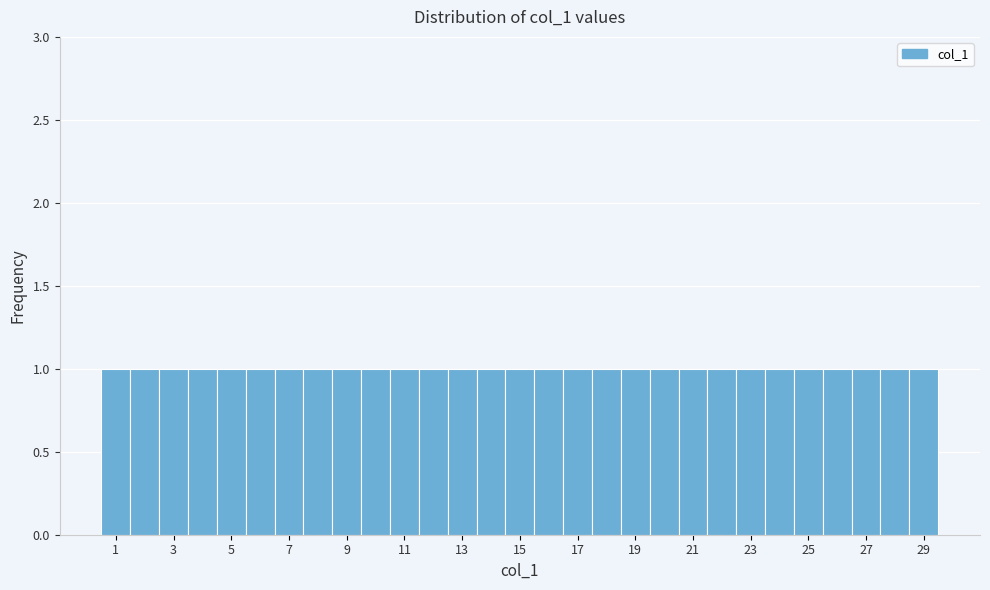

What is the height of the bar covering 14.5 to 15.5 on the x-axis? Neither the bar edges nor the heights are printed on the chart, so give them approximately, as read against the axes.

1